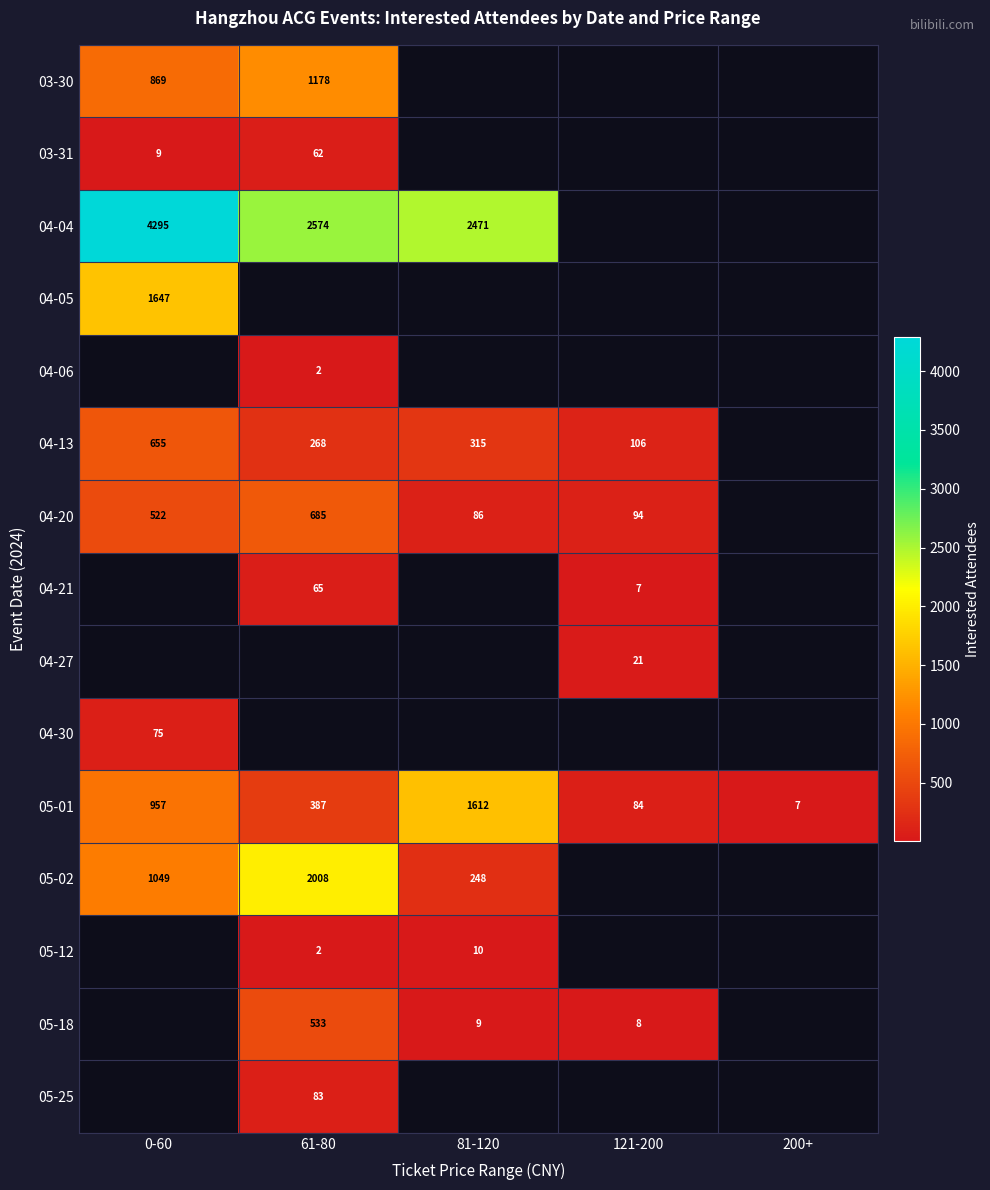

Is it true that 04-20 equals 43 at 81-120?

False